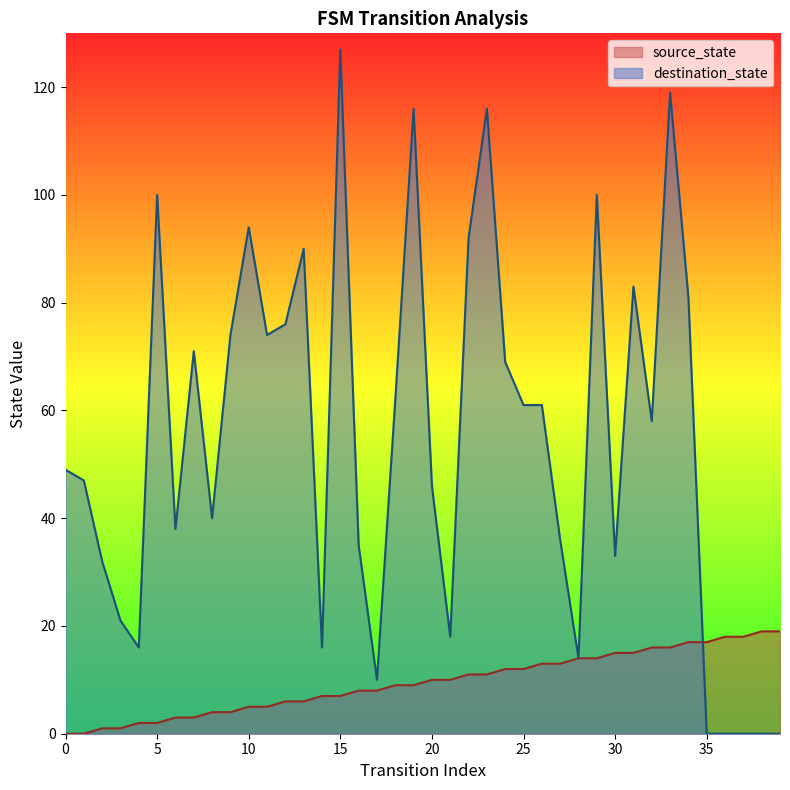

What is the value of the destination_state point at the 19th from the left?

62